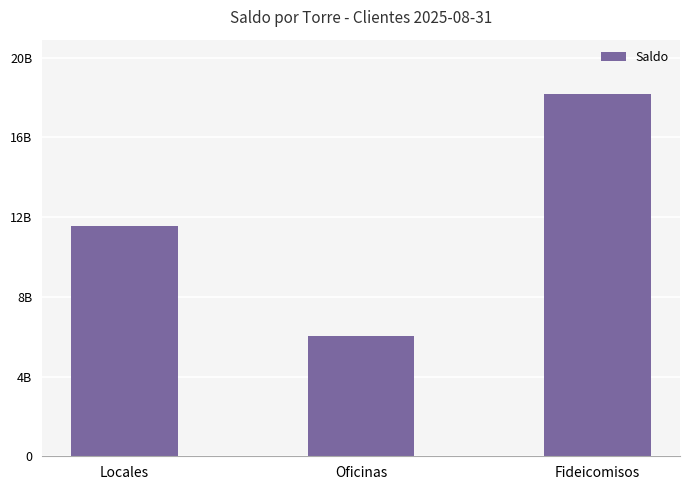

What is the approximate value at Locales?

11385485566